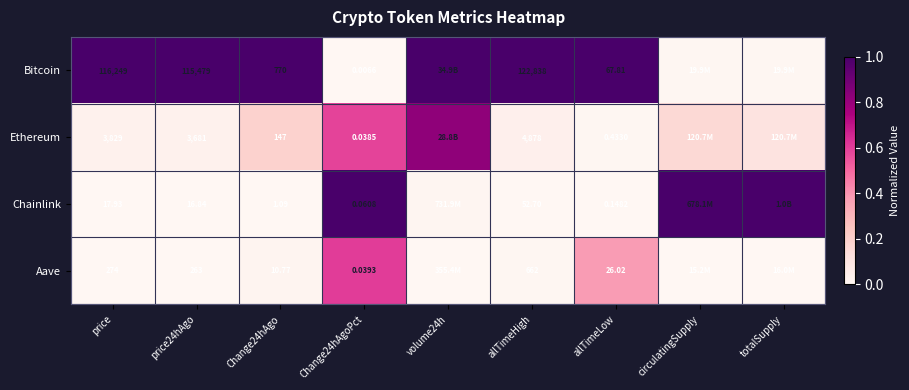

At allTimeHigh, list the series in order from largest to smallest.

Bitcoin, Ethereum, Aave, Chainlink